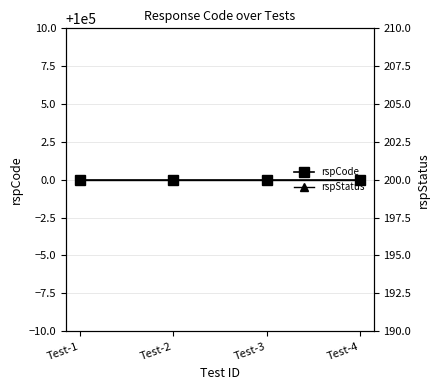

At how many categories does at least one series exceed 95197?

4